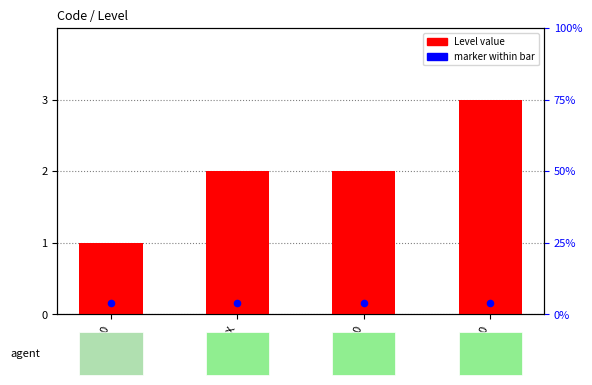

Which has a higher value, 10220000 or 10318000?

10318000